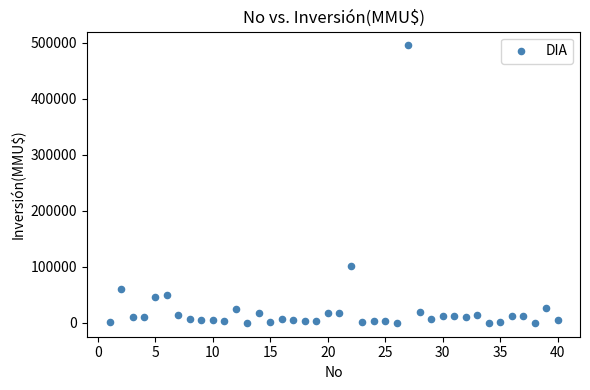

What Y value in the scatter plot is closest to 247500?

101000